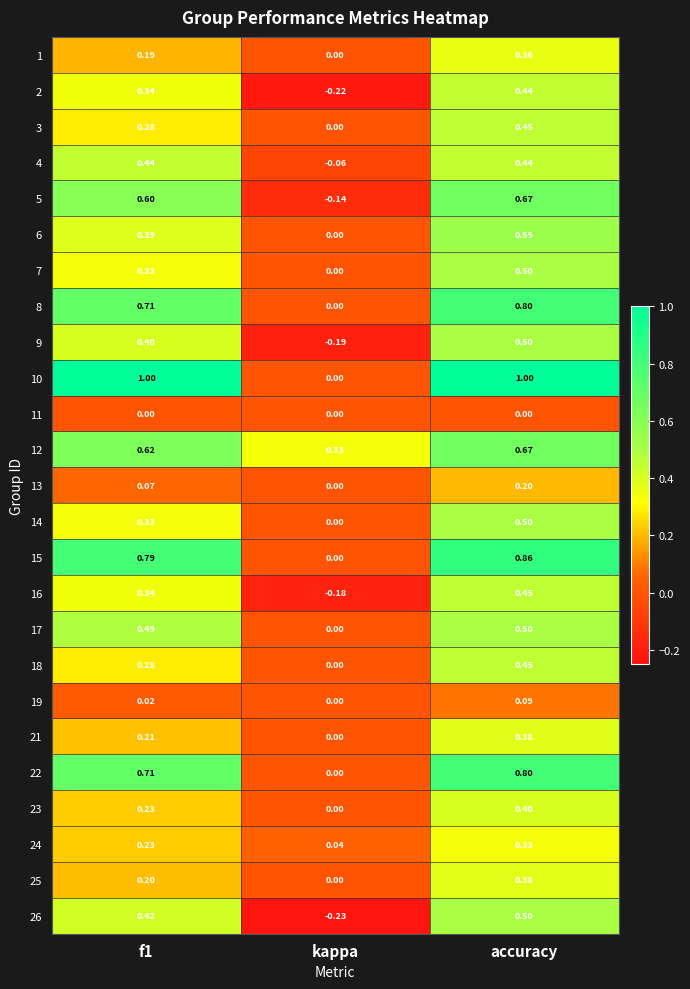

At which label does 14 reach its peak?

accuracy